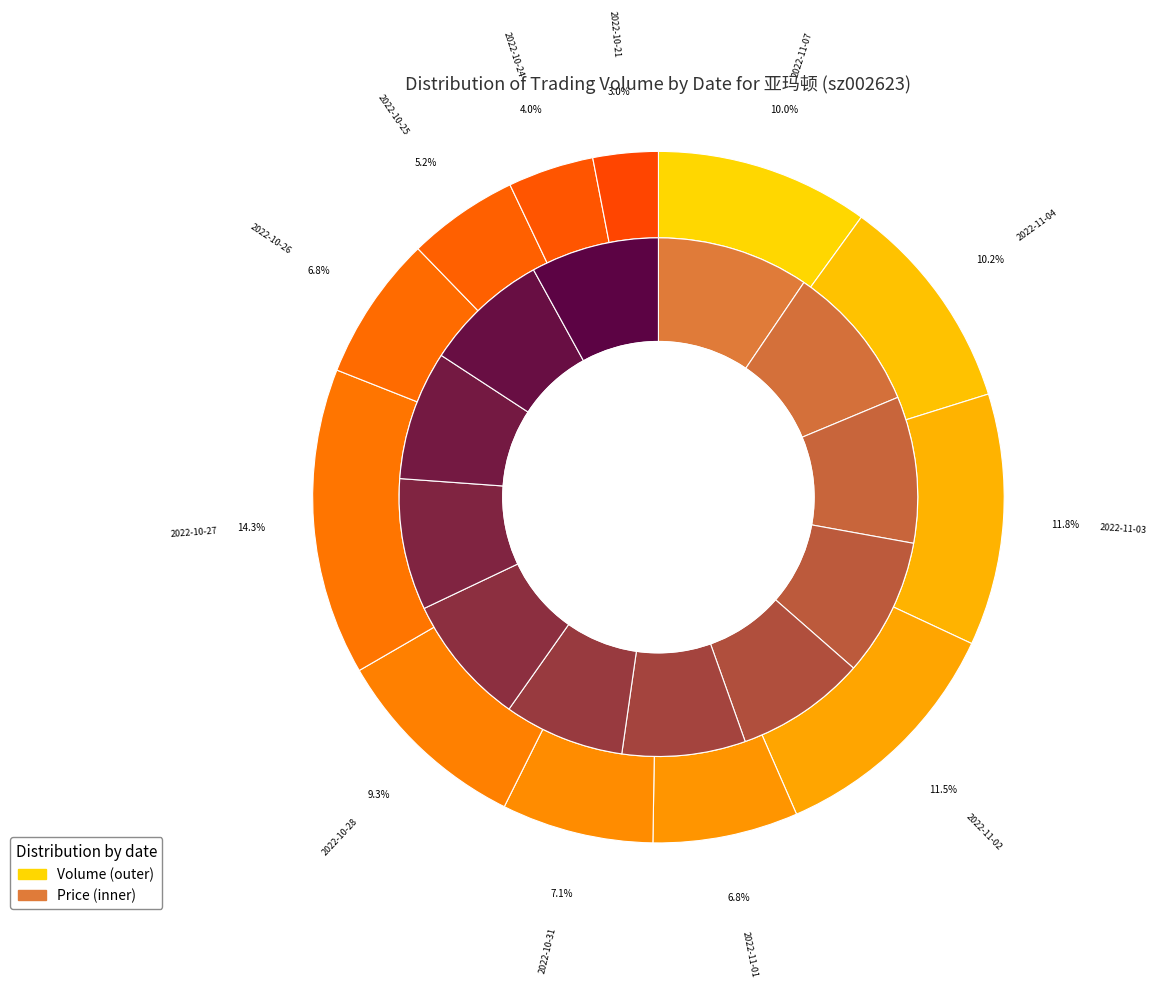

To the nearest percent, what percentage of the pie is 2022-10-27?

14%